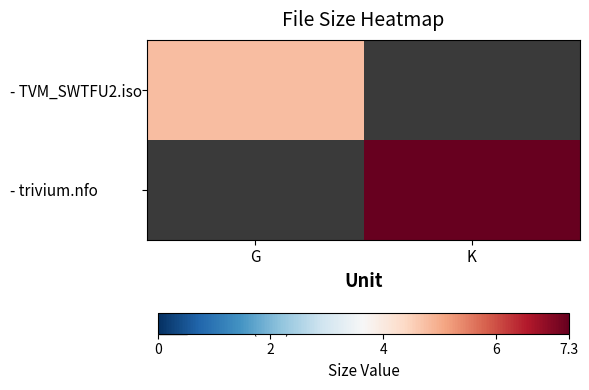

Rank the categories by - trivium.nfo value from lowest to highest.

G, K